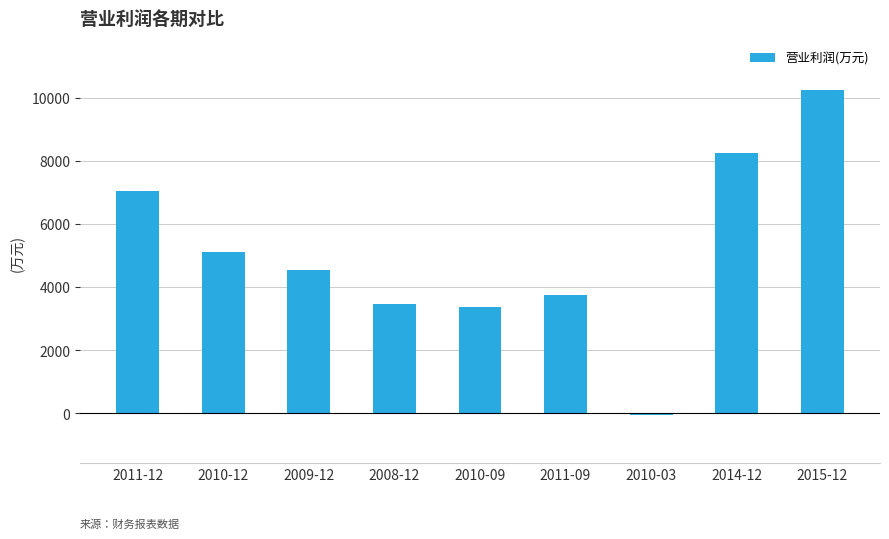

The chart shows a value of 2921 at 2009-12. True or false?

False